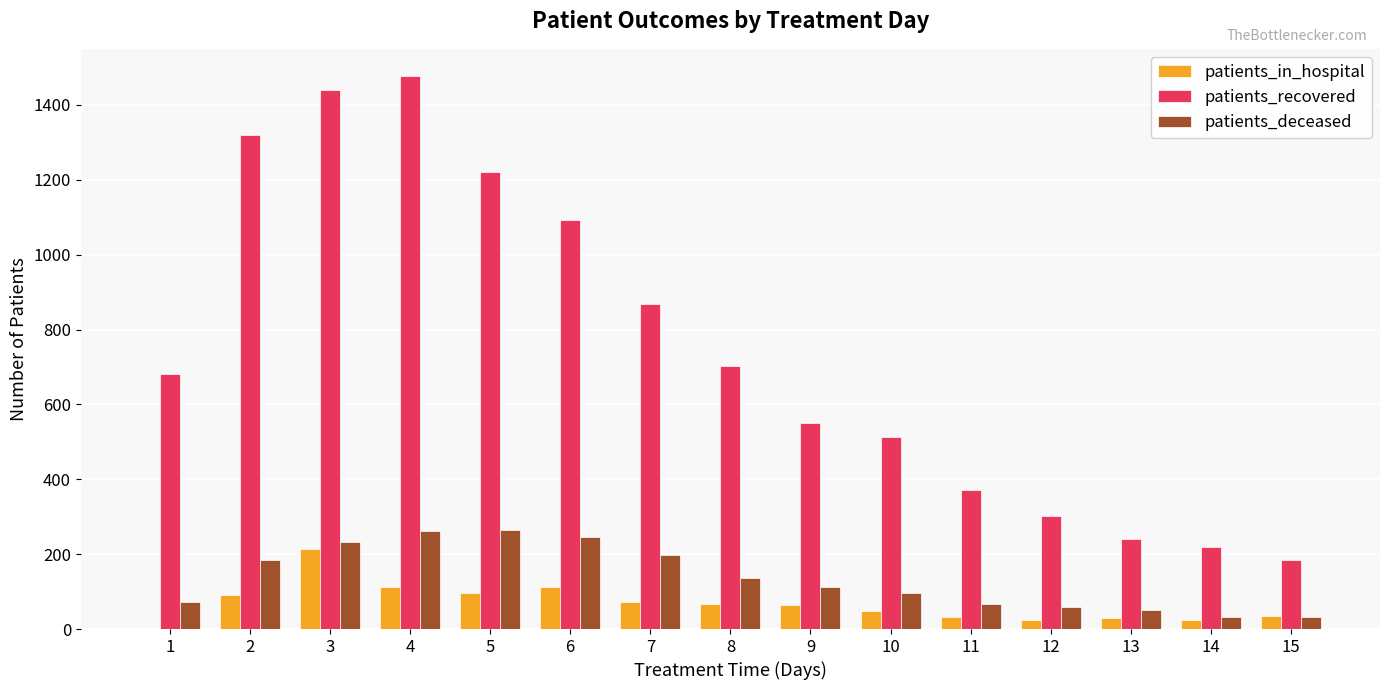

How many groups of bars are there?

15